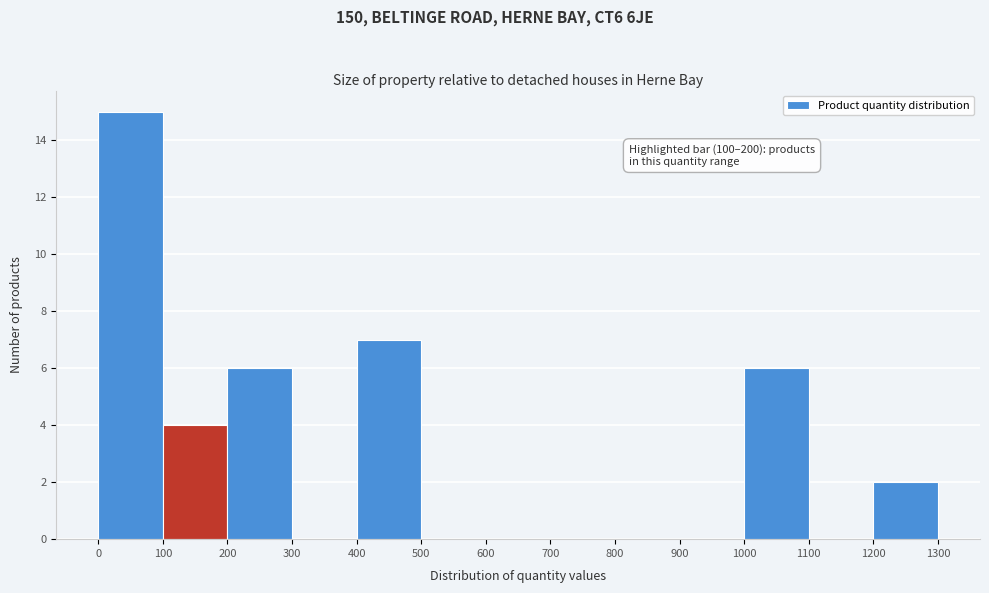

Which range on the x-axis has the tallest bar?

0 to 100